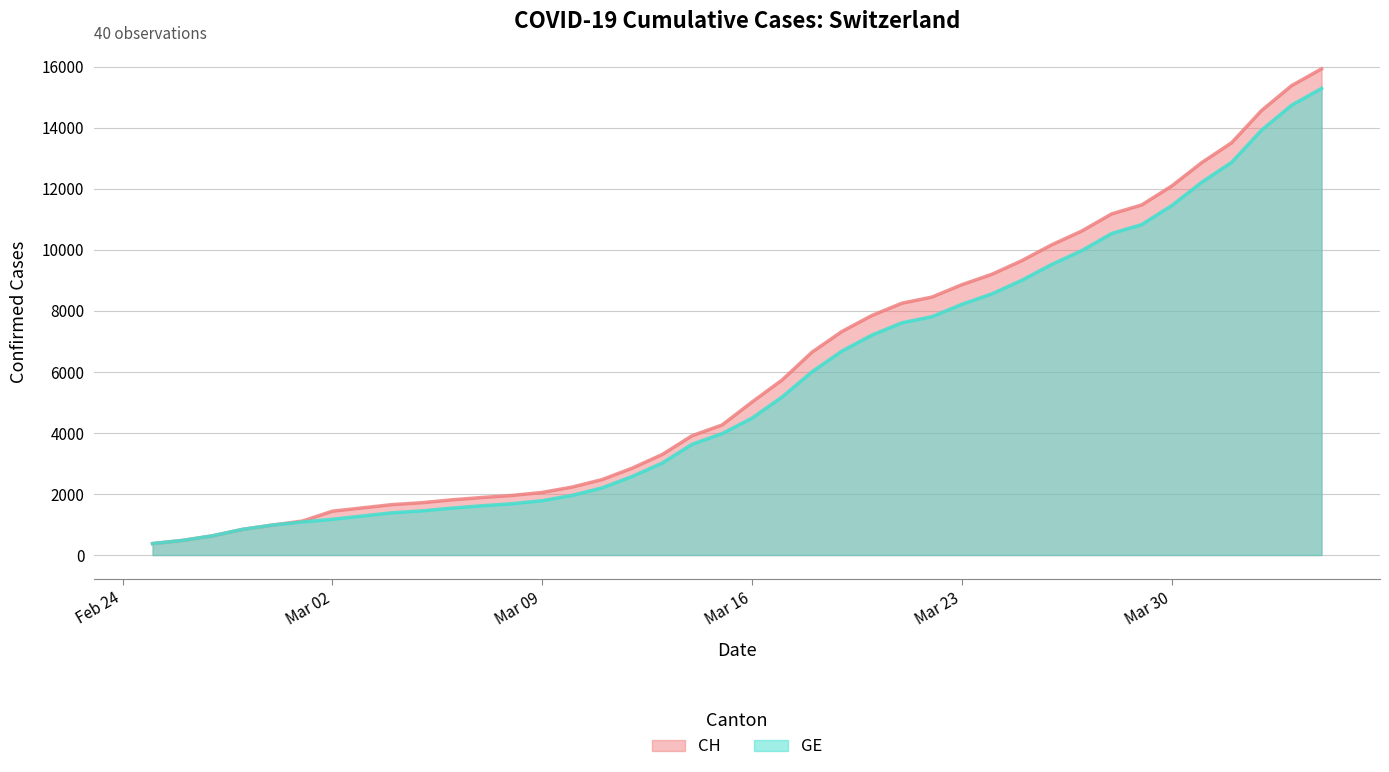

Which series has the widest spread of values?

CH